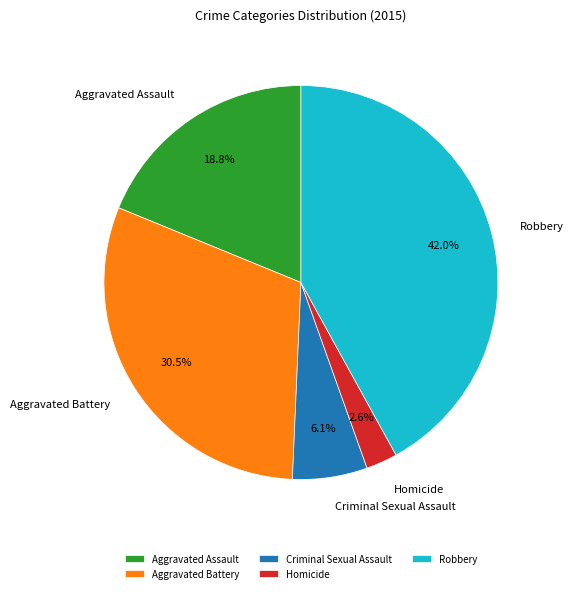

How many segments does this pie chart have?

5